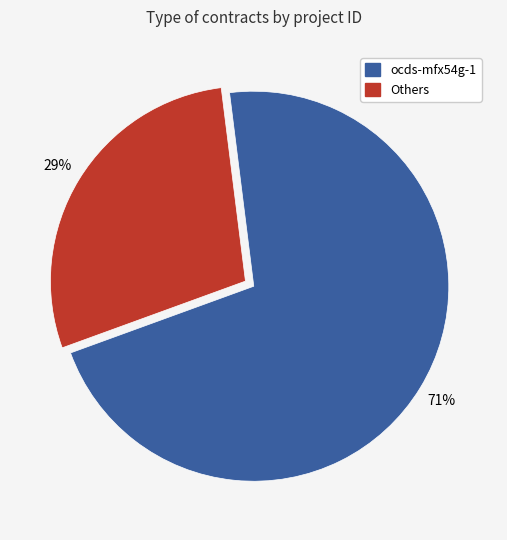

Is there a majority slice in this chart?

Yes